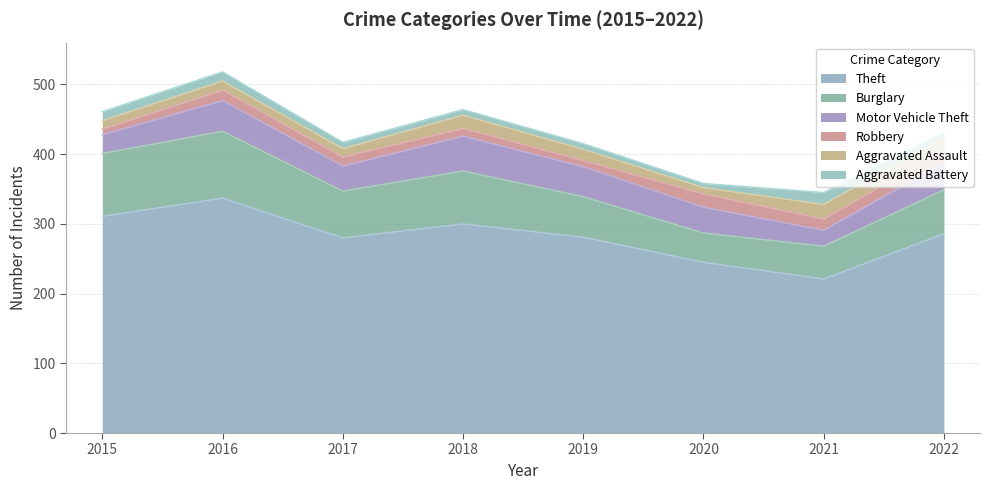

What is the value of the Burglary point at the 4th from the left?

76